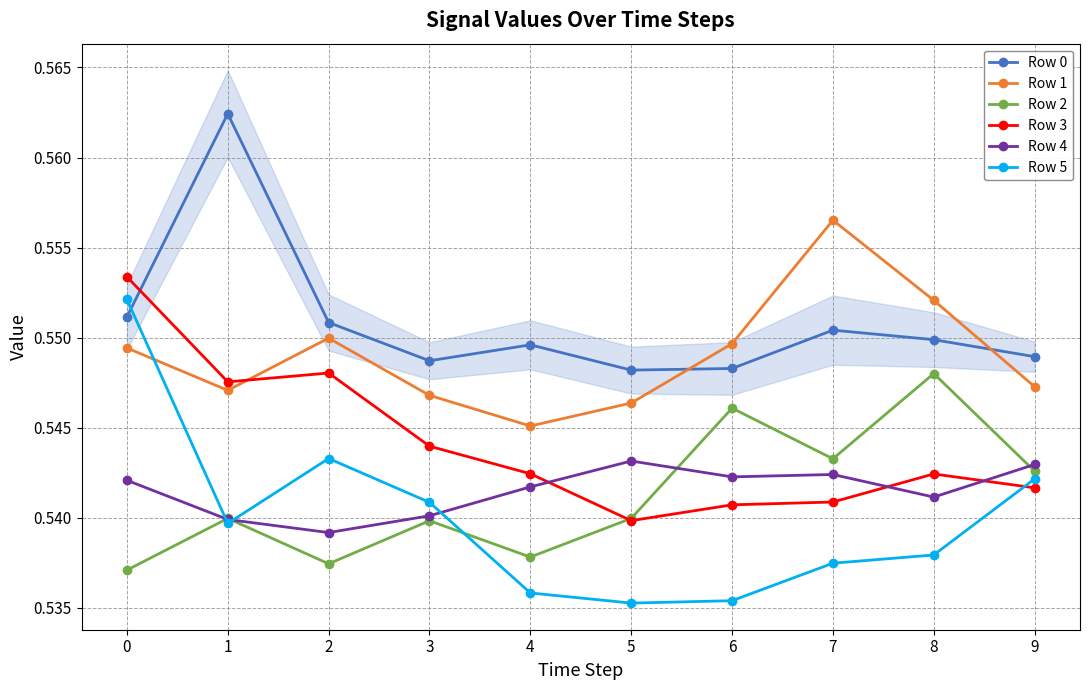

Which series ends up on top after the final intersection of Row 1 and Row 3?

Row 1